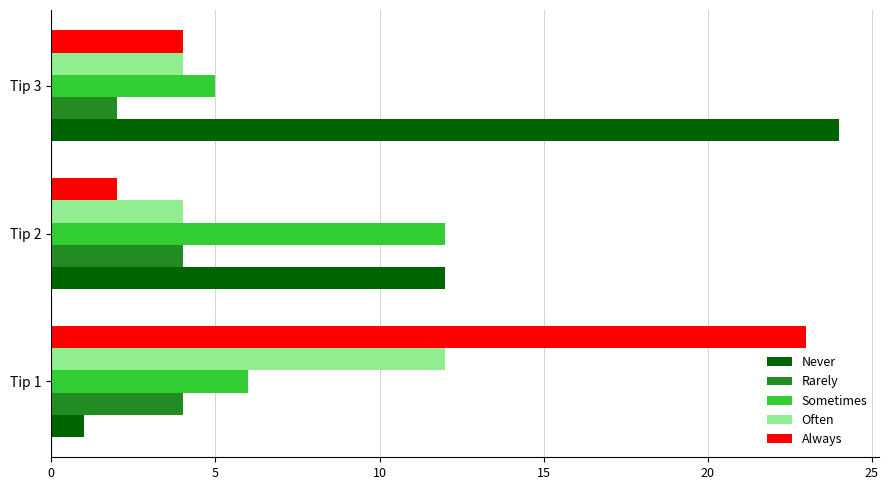

Count the number of data series in this chart.

5